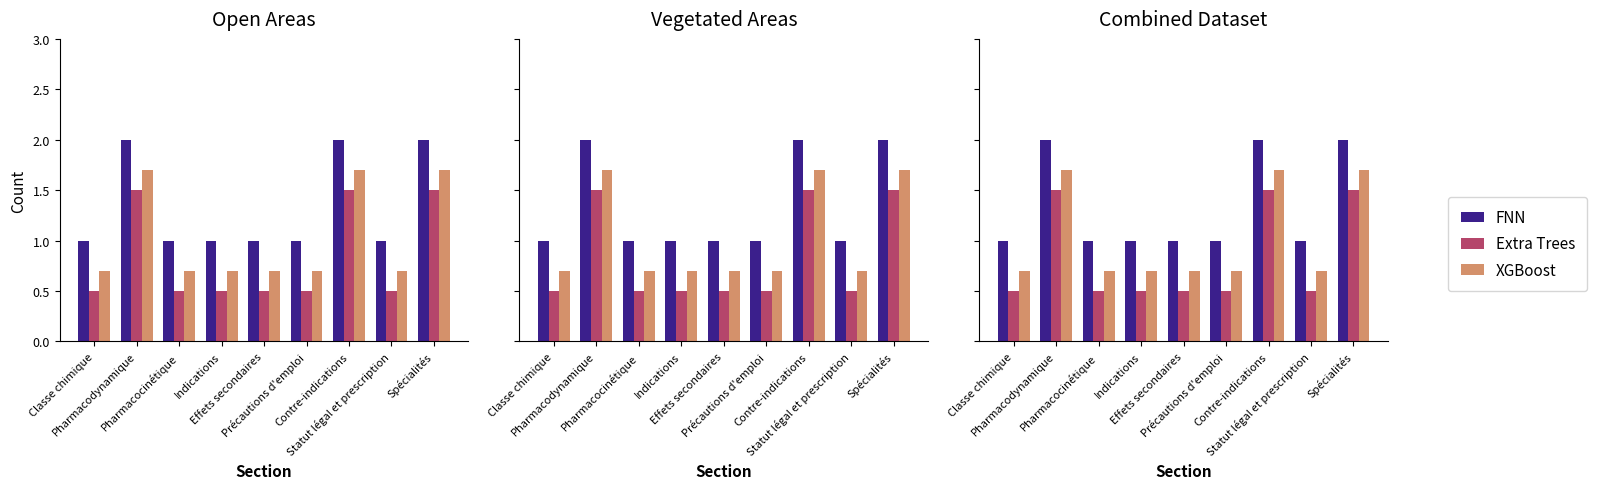

At Pharmacocinétique, list the series in order from largest to smallest.

FNN, XGBoost, Extra Trees